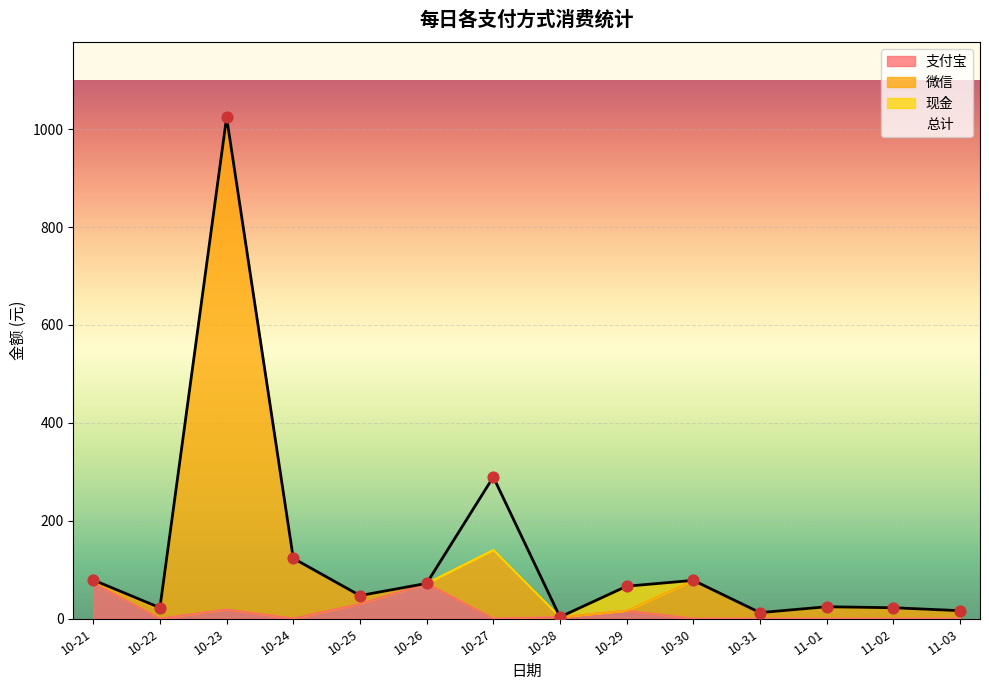

What is the total value across all series at 10-31?

24.0